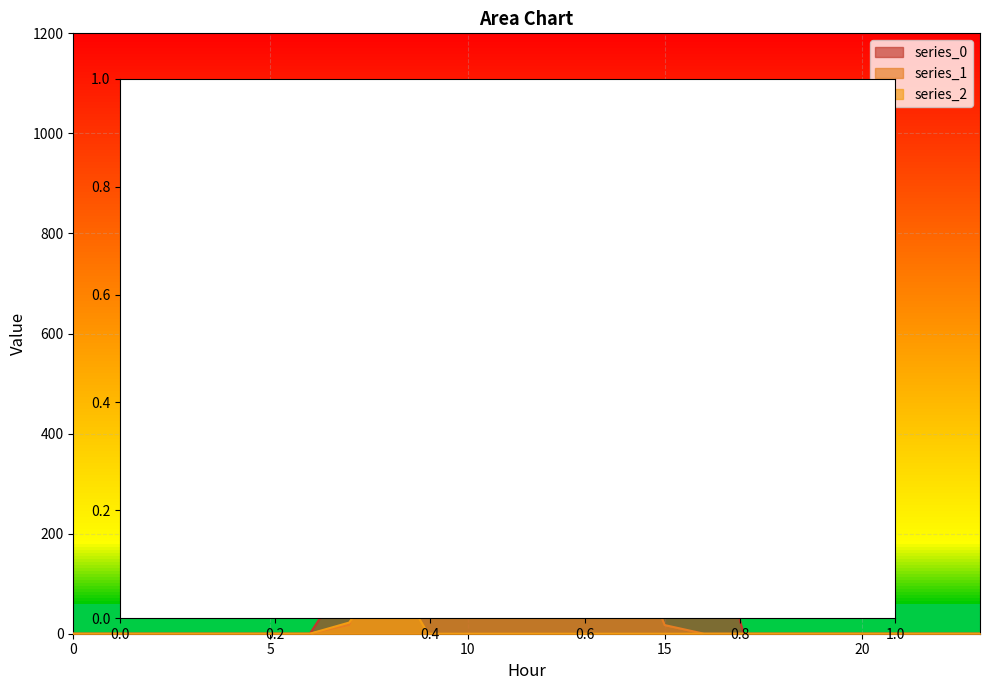

At how many categories does at least one series exceed 41?

10